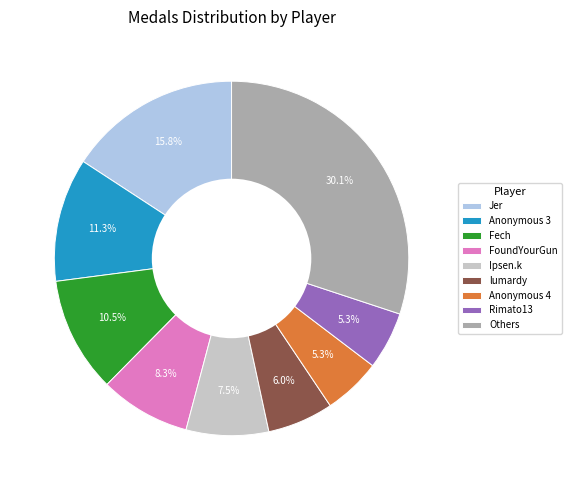

To the nearest percent, what is the difference between the largest and smallest slice percentages?

25%